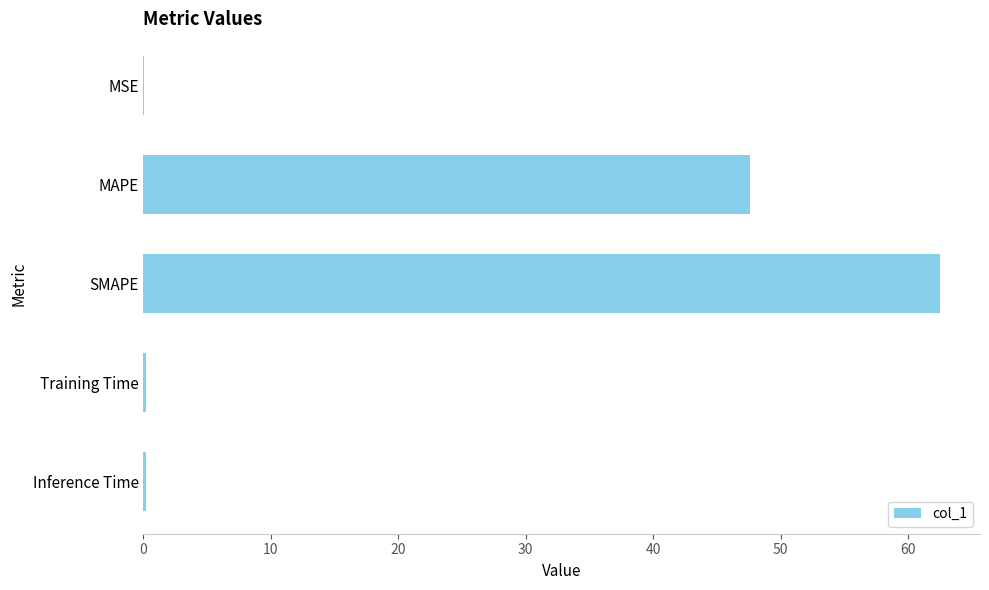

True or false: the data shows 47.6 at MAPE.

True